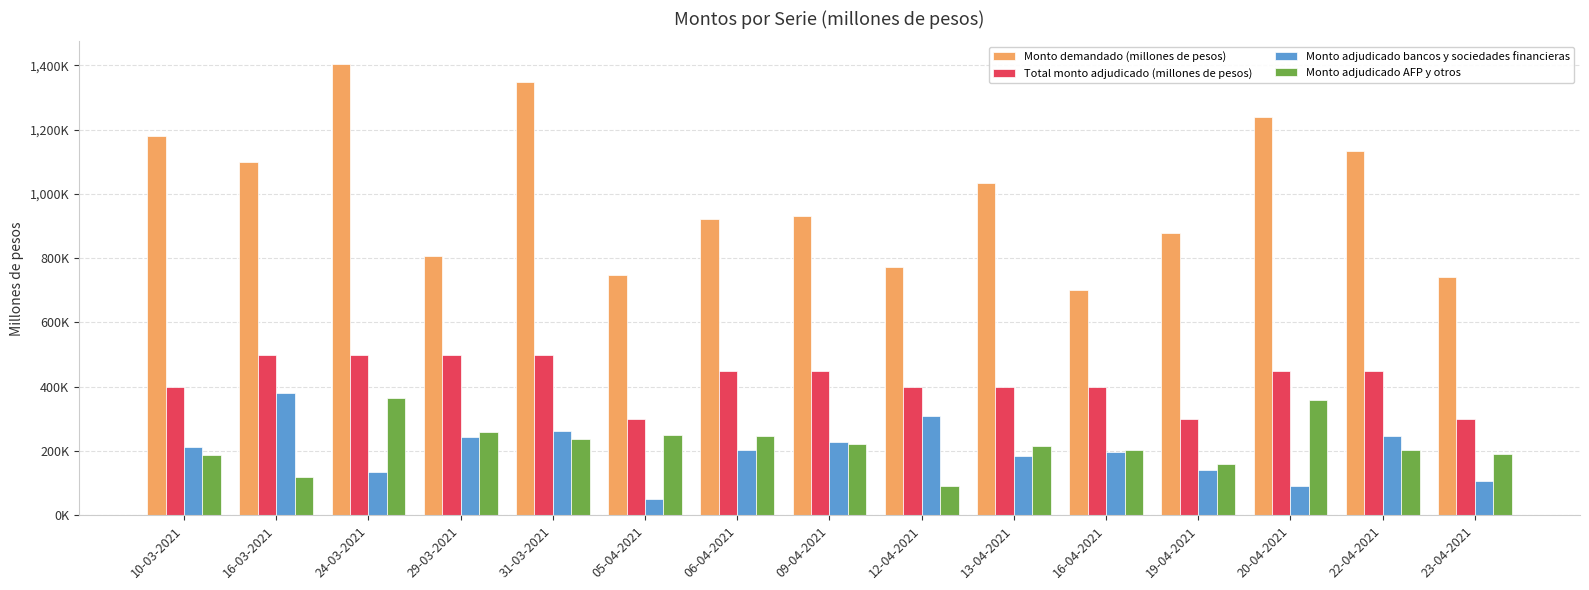

Reading left to right, list all the values displayed in this chart.

Monto demandado (millones de pesos): 10-03-2021=1180000	16-03-2021=1099000	24-03-2021=1404000	29-03-2021=808000	31-03-2021=1347000	05-04-2021=749000	06-04-2021=921000	09-04-2021=932000	12-04-2021=773000	13-04-2021=1035000	16-04-2021=702000	19-04-2021=879000	20-04-2021=1238000	22-04-2021=1134000	23-04-2021=742000
Total monto adjudicado (millones de pesos): 10-03-2021=400000	16-03-2021=500000	24-03-2021=500000	29-03-2021=500000	31-03-2021=500000	05-04-2021=300000	06-04-2021=450000	09-04-2021=450000	12-04-2021=400000	13-04-2021=400000	16-04-2021=400000	19-04-2021=300000	20-04-2021=450000	22-04-2021=450000	23-04-2021=300000
Monto adjudicado bancos y sociedades financieras: 10-03-2021=212000	16-03-2021=381000	24-03-2021=136000	29-03-2021=242000	31-03-2021=263000	05-04-2021=50000	06-04-2021=204000	09-04-2021=228000	12-04-2021=308000	13-04-2021=185000	16-04-2021=198000	19-04-2021=141000	20-04-2021=92000	22-04-2021=246000	23-04-2021=108000
Monto adjudicado AFP y otros: 10-03-2021=188000	16-03-2021=119000	24-03-2021=364000	29-03-2021=258000	31-03-2021=237000	05-04-2021=250000	06-04-2021=246000	09-04-2021=222000	12-04-2021=92000	13-04-2021=215000	16-04-2021=202000	19-04-2021=159000	20-04-2021=358000	22-04-2021=204000	23-04-2021=192000